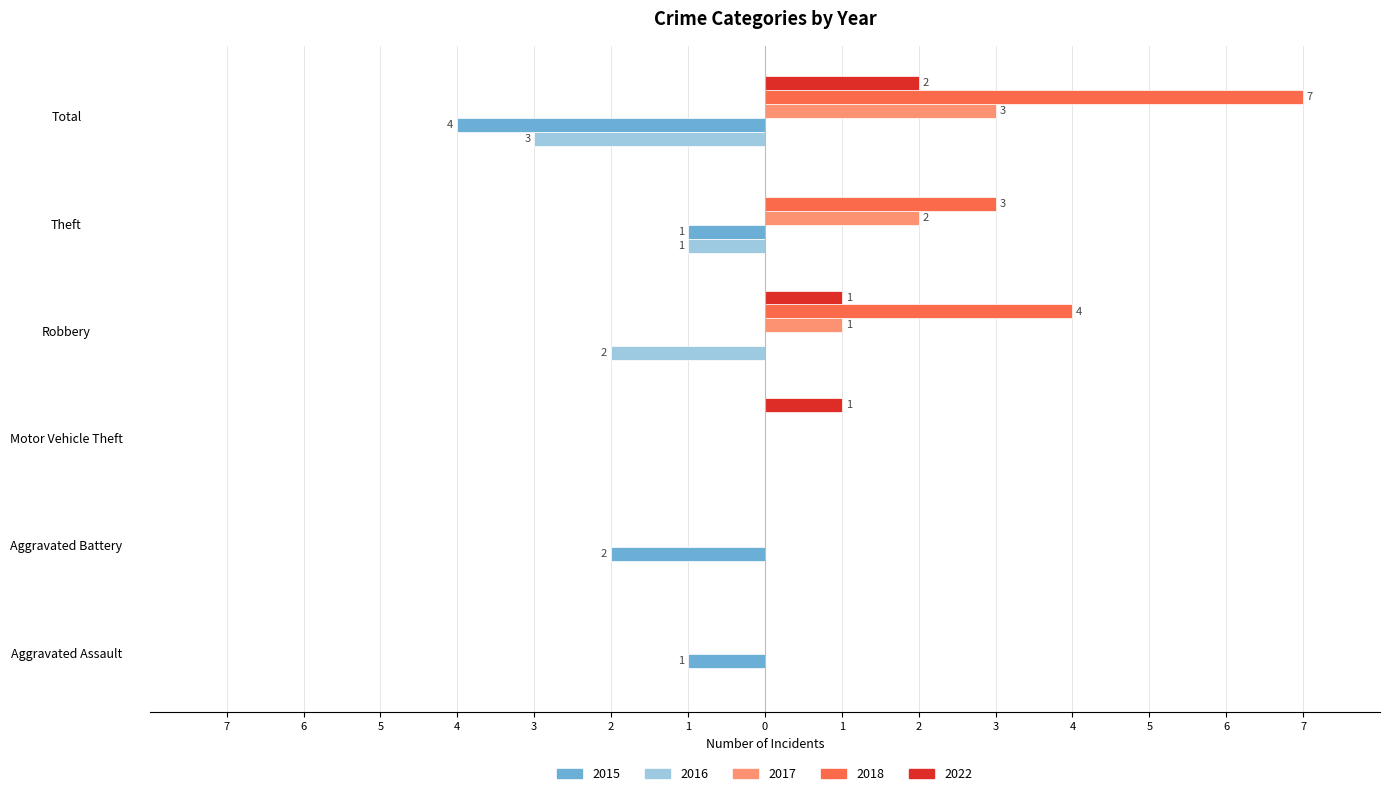

Reading right to left, extract all data points from this chart.

2015: Total=-4	Theft=-1	Robbery=0	Motor Vehicle Theft=0	Aggravated Battery=-2	Aggravated Assault=-1
2016: Total=-3	Theft=-1	Robbery=-2	Motor Vehicle Theft=0	Aggravated Battery=0	Aggravated Assault=0
2017: Total=3	Theft=2	Robbery=1	Motor Vehicle Theft=0	Aggravated Battery=0	Aggravated Assault=0
2018: Total=7	Theft=3	Robbery=4	Motor Vehicle Theft=0	Aggravated Battery=0	Aggravated Assault=0
2022: Total=2	Theft=0	Robbery=1	Motor Vehicle Theft=1	Aggravated Battery=0	Aggravated Assault=0